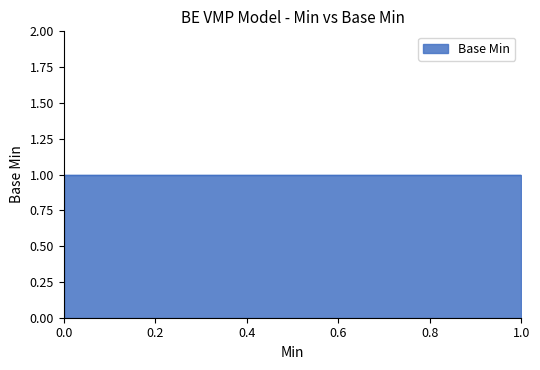

What is the maximum value shown in the chart?

1